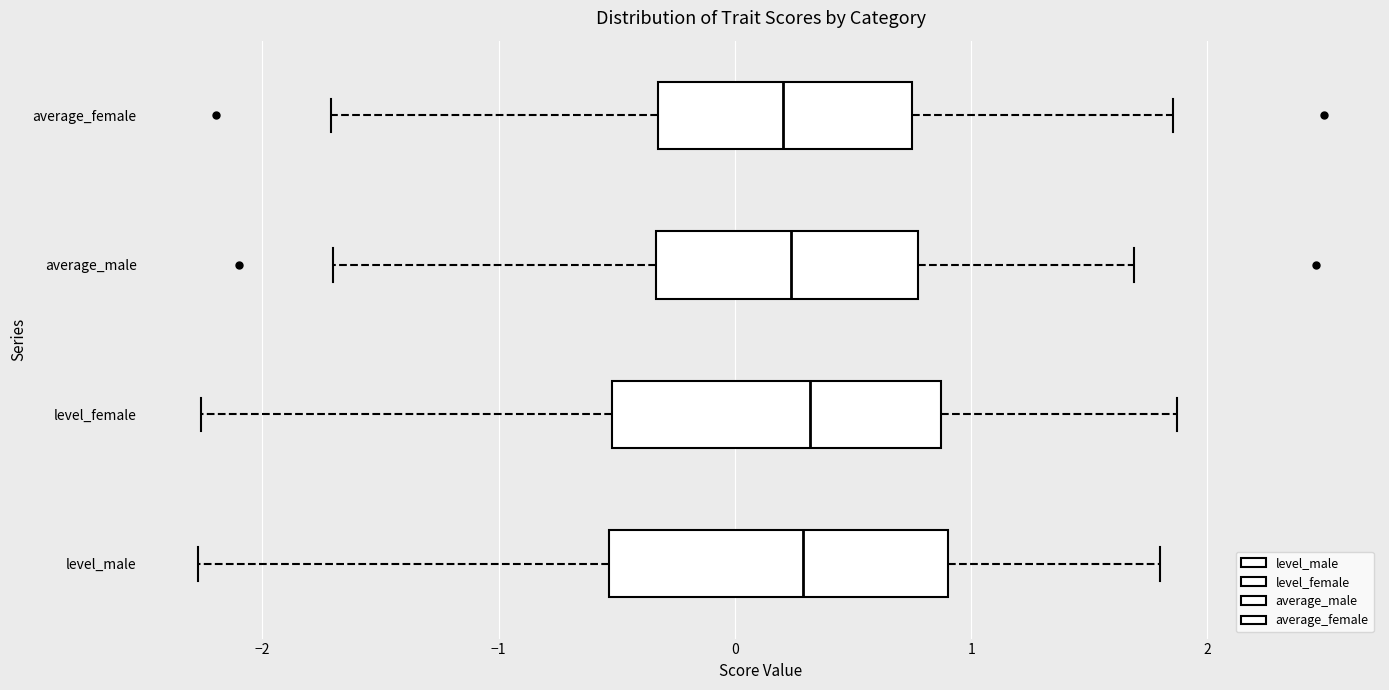

Where does the median line of the box for average_male sit on the x-axis? The values are not printed on the chart, so give them approximately, as read against the axis.

0.2